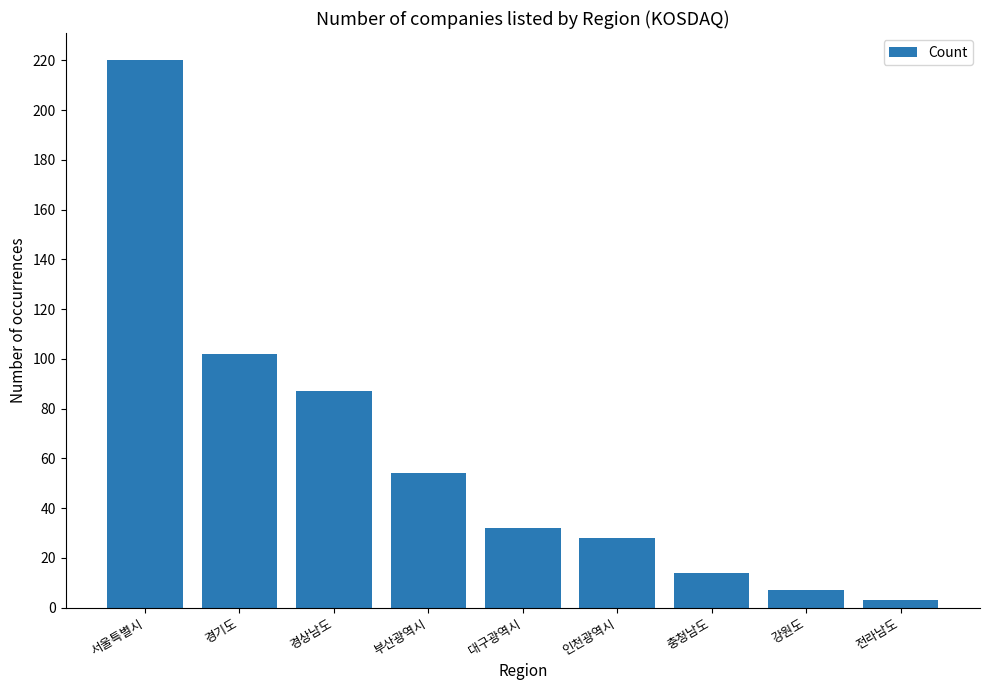

Reading left to right, list all the values displayed in this chart.

220	102	87	54	32	28	14	7	3